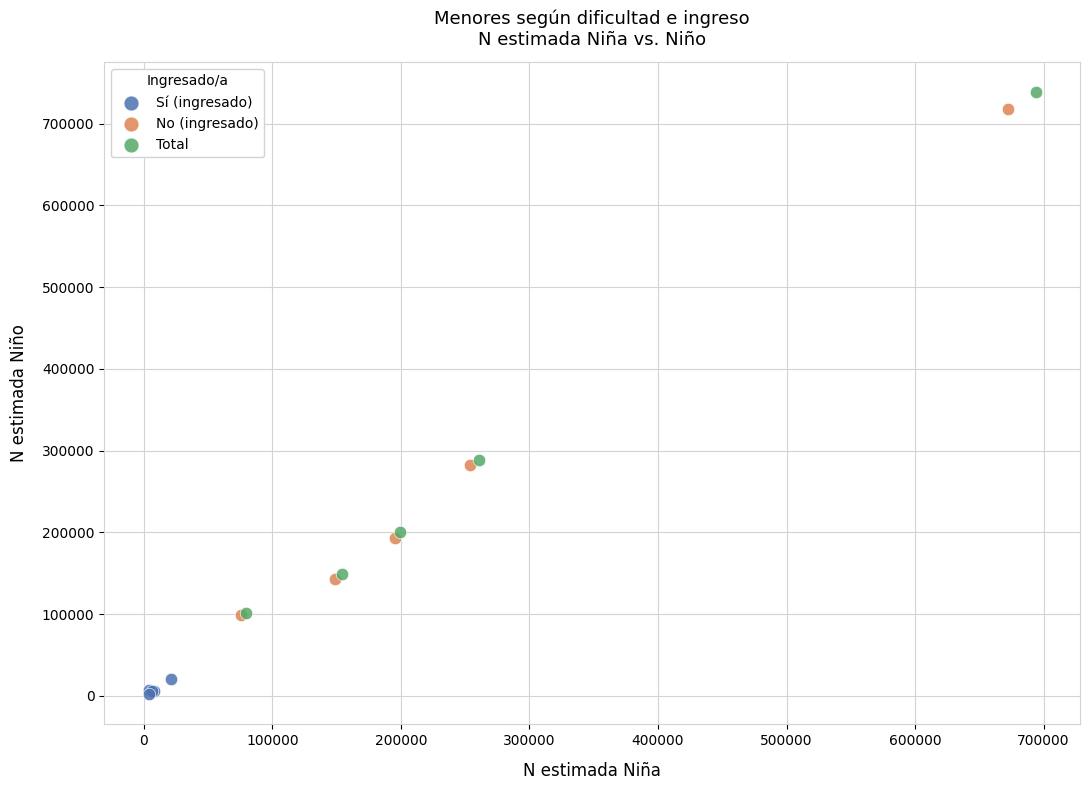

What are all the series names shown in the legend?

Sí (ingresado), No (ingresado), Total